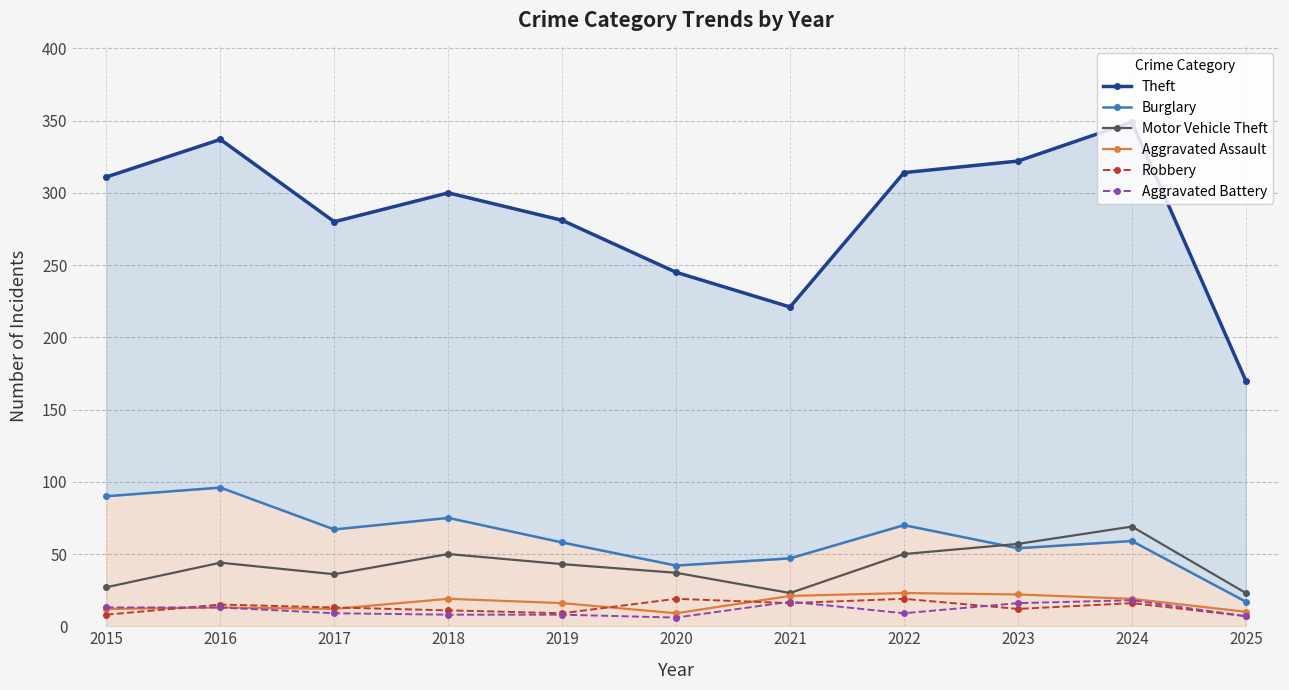

What is the sum of the Robbery values at 2020 and 2015?

27